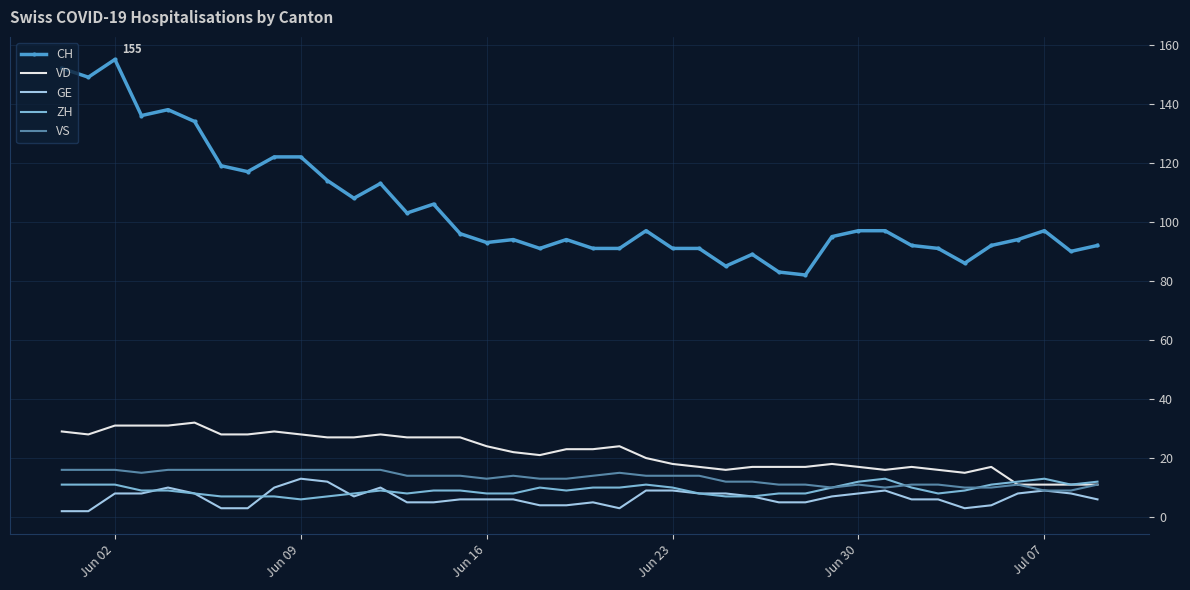

Reading left to right, list all the values displayed in this chart.

CH: 152	149	155	136	138	134	119	117	122	122	114	108	113	103	106	96	93	94	91	94	91	91	97	91	91	85	89	83	82	95	97	97	92	91	86	92	94	97	90	92
VD: 29	28	31	31	31	32	28	28	29	28	27	27	28	27	27	27	24	22	21	23	23	24	20	18	17	16	17	17	17	18	17	16	17	16	15	17	11	11	11	11
GE: 2	2	8	8	10	8	3	3	10	13	12	7	10	5	5	6	6	6	4	4	5	3	9	9	8	8	7	5	5	7	8	9	6	6	3	4	8	9	8	6
ZH: 11	11	11	9	9	8	7	7	7	6	7	8	9	8	9	9	8	8	10	9	10	10	11	10	8	7	7	8	8	10	12	13	10	8	9	11	12	13	11	12
VS: 16	16	16	15	16	16	16	16	16	16	16	16	16	14	14	14	13	14	13	13	14	15	14	14	14	12	12	11	11	10	11	10	11	11	10	10	11	9	9	11